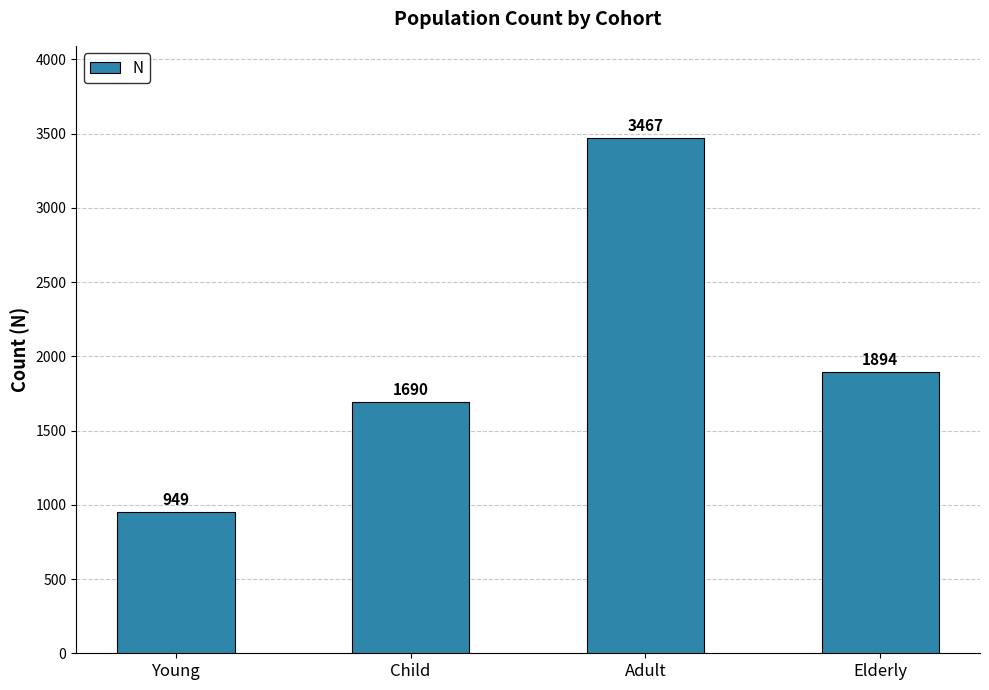

What is the minimum value shown in the chart?

949